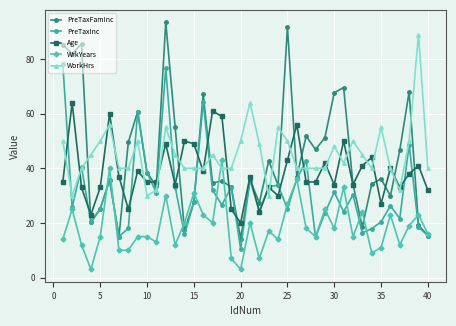

True or false: Age and WrkYears intersect in this chart.

False